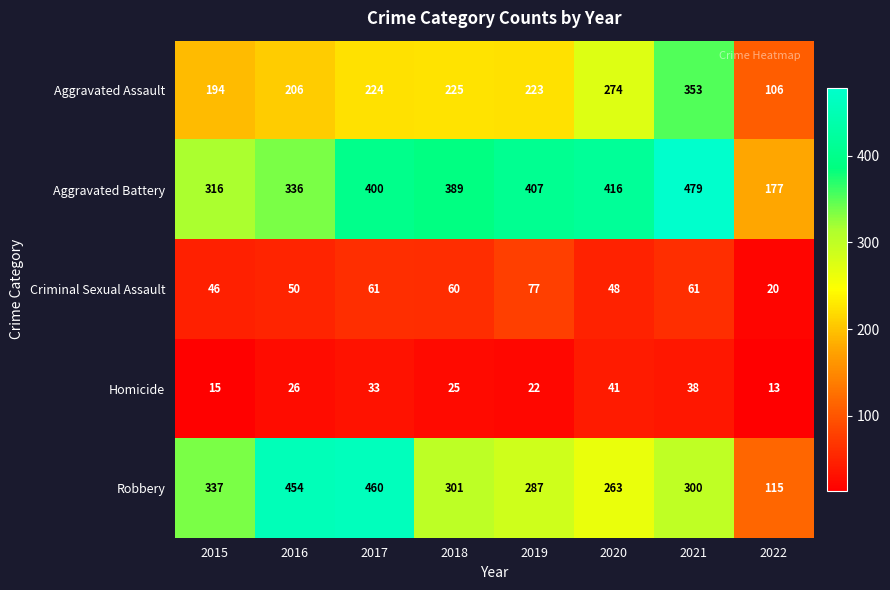

At which label is Aggravated Assault closest to 229?

2018